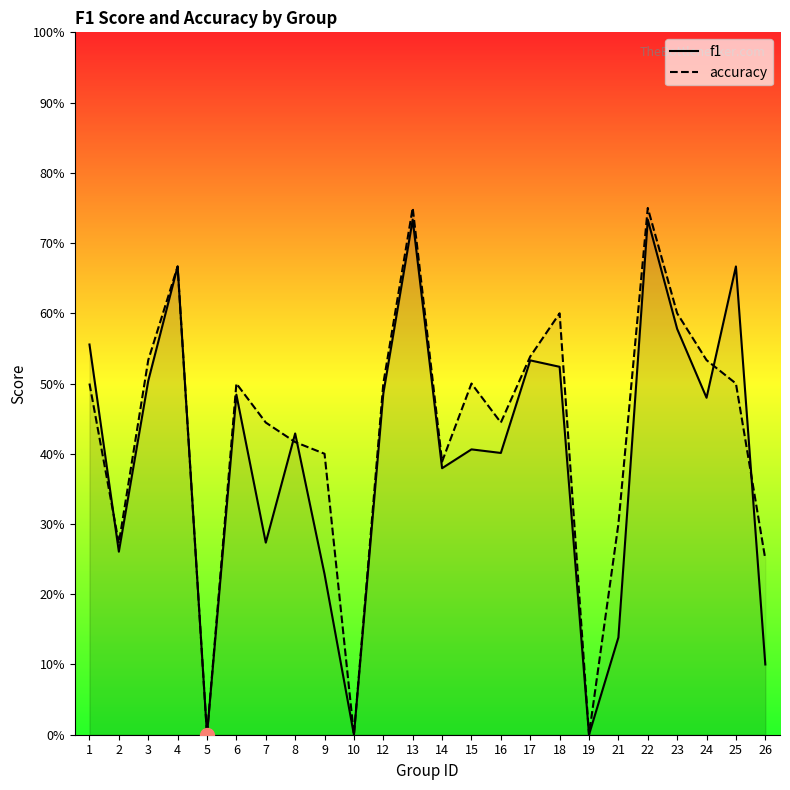

Where do f1 and accuracy first cross each other?

1 and 2